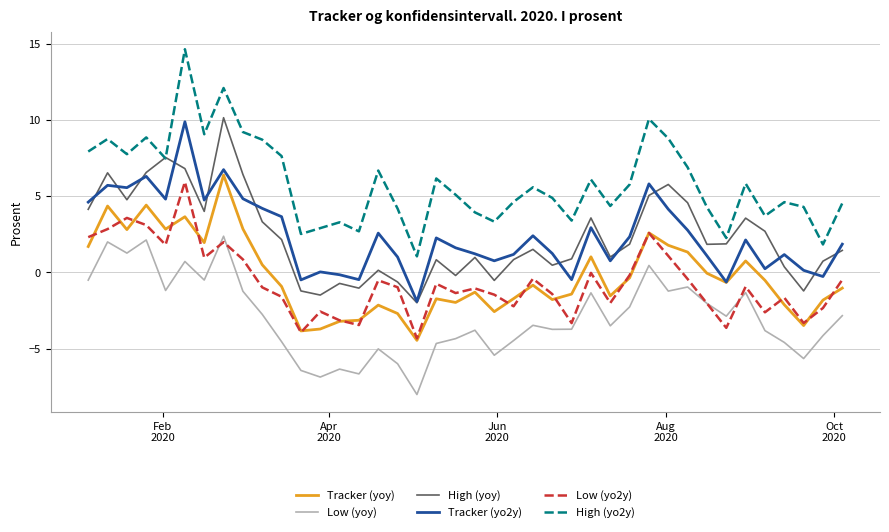

What is the maximum value shown in the chart?

14.6